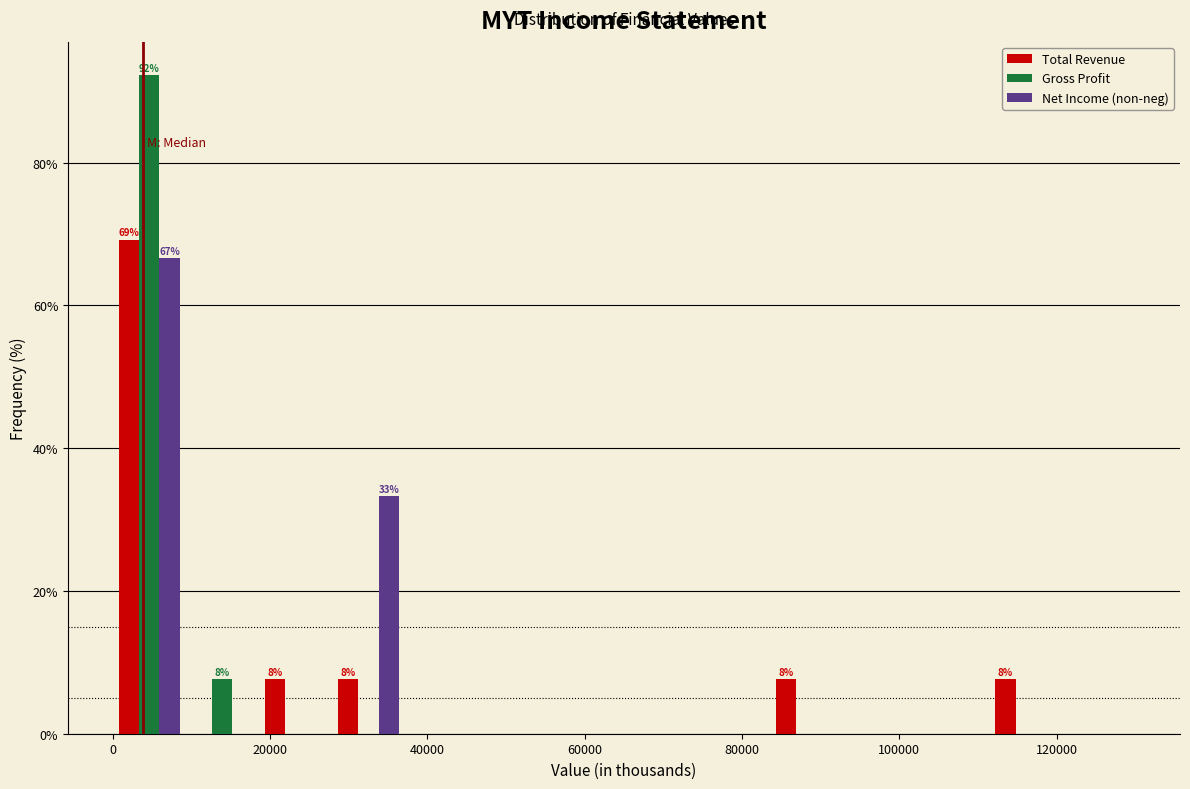

In the Gross Profit series, which range on the x-axis has the tallest bar?

0 to 10000